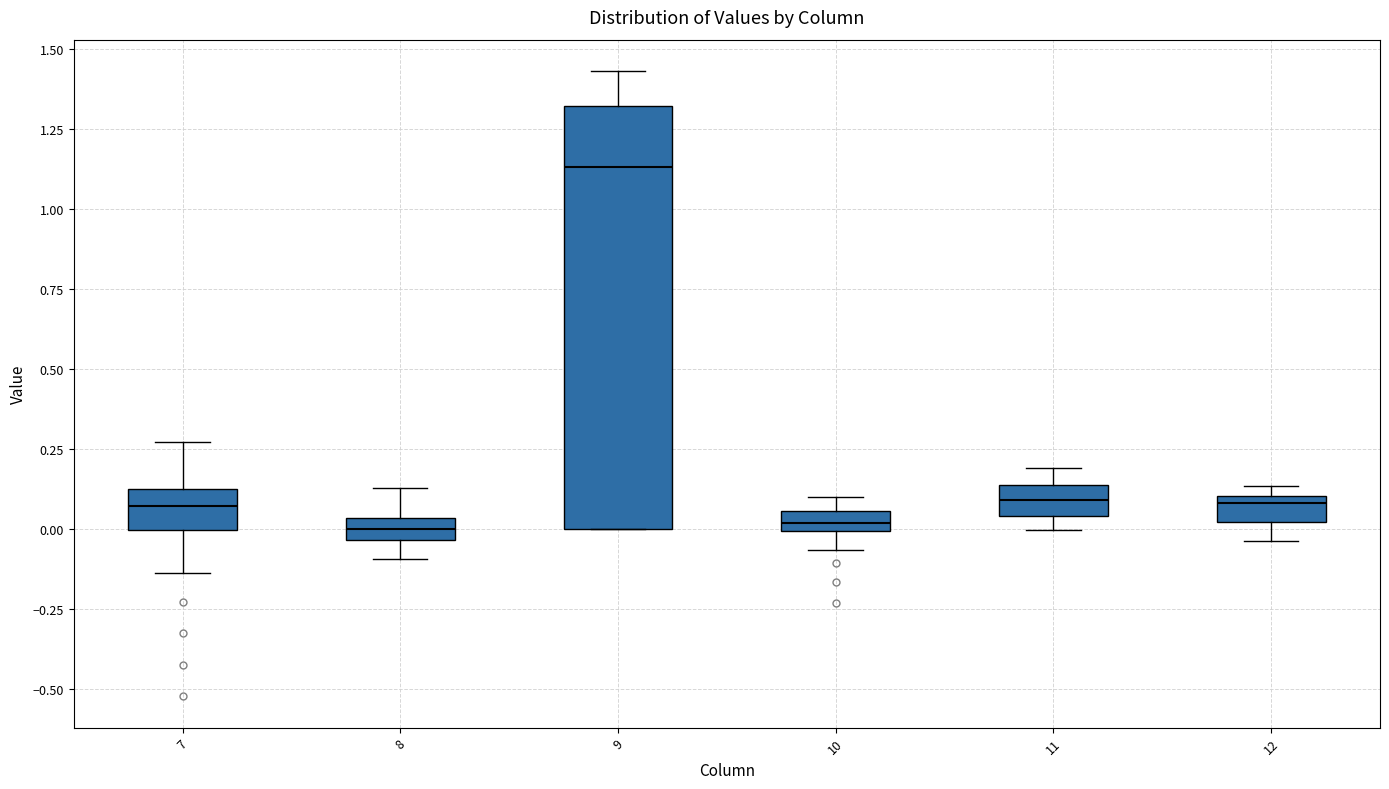

Where is the lower edge of the box at x = 7 on the y-axis? The values are not printed on the chart, so give them approximately, as read against the axis.

0.00